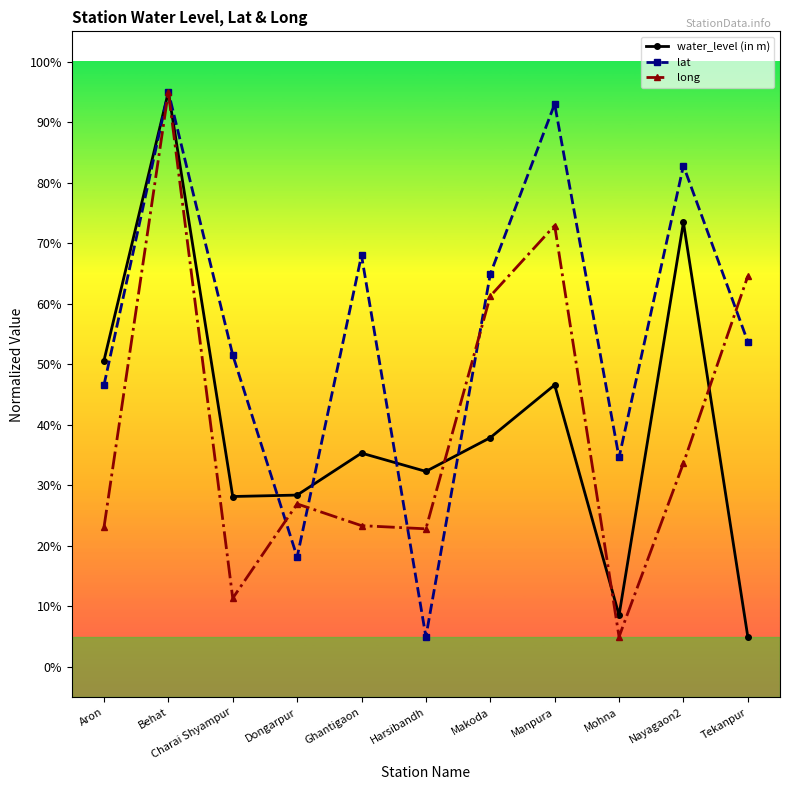

What is the maximum value shown in the chart?

95.0